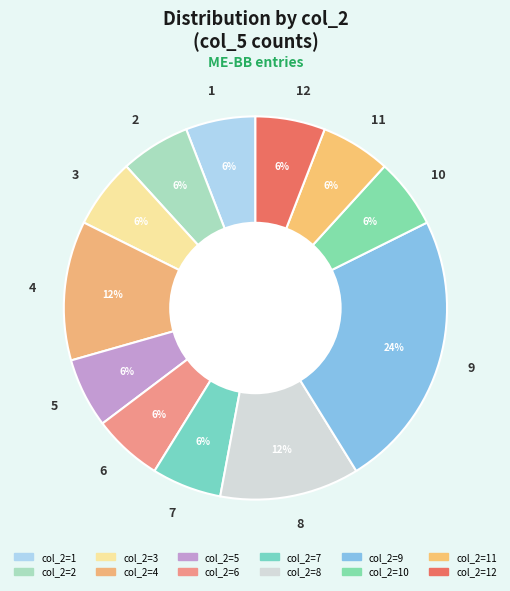

Combined, do 10 and 7 account for over 50%?

No